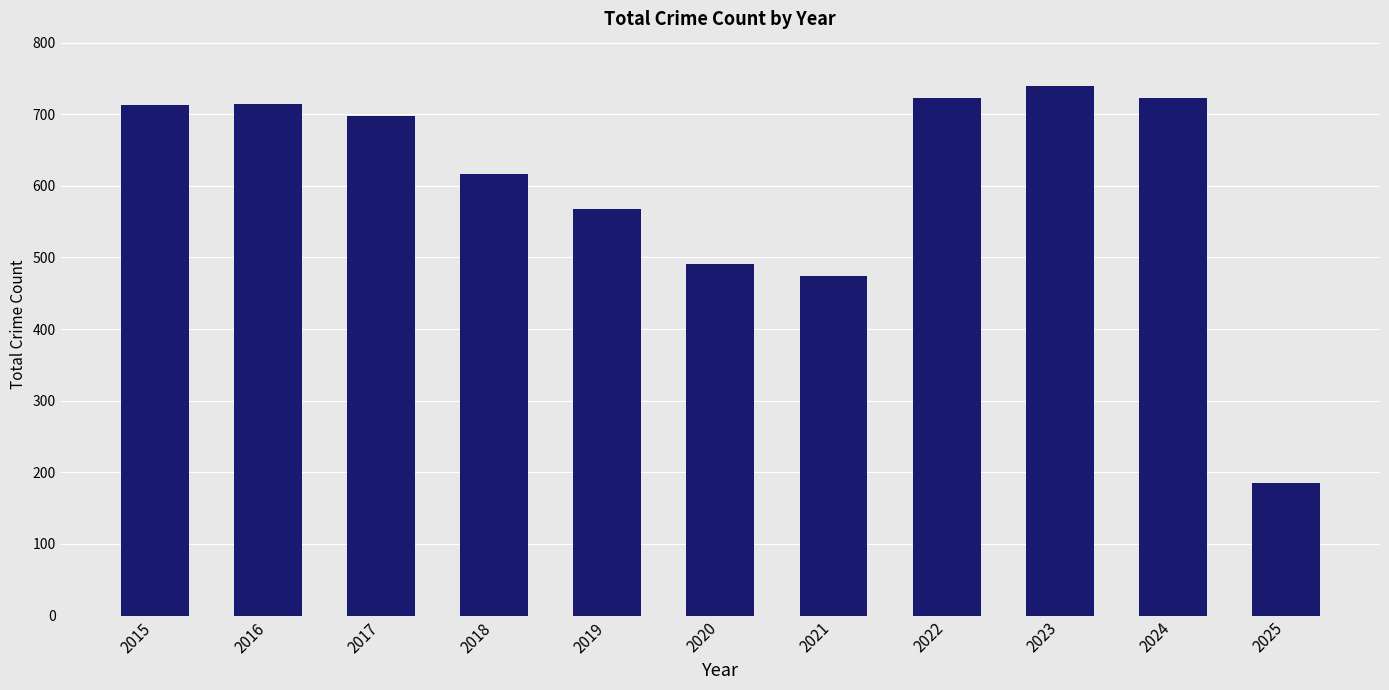

What is the sum of all values?

6642